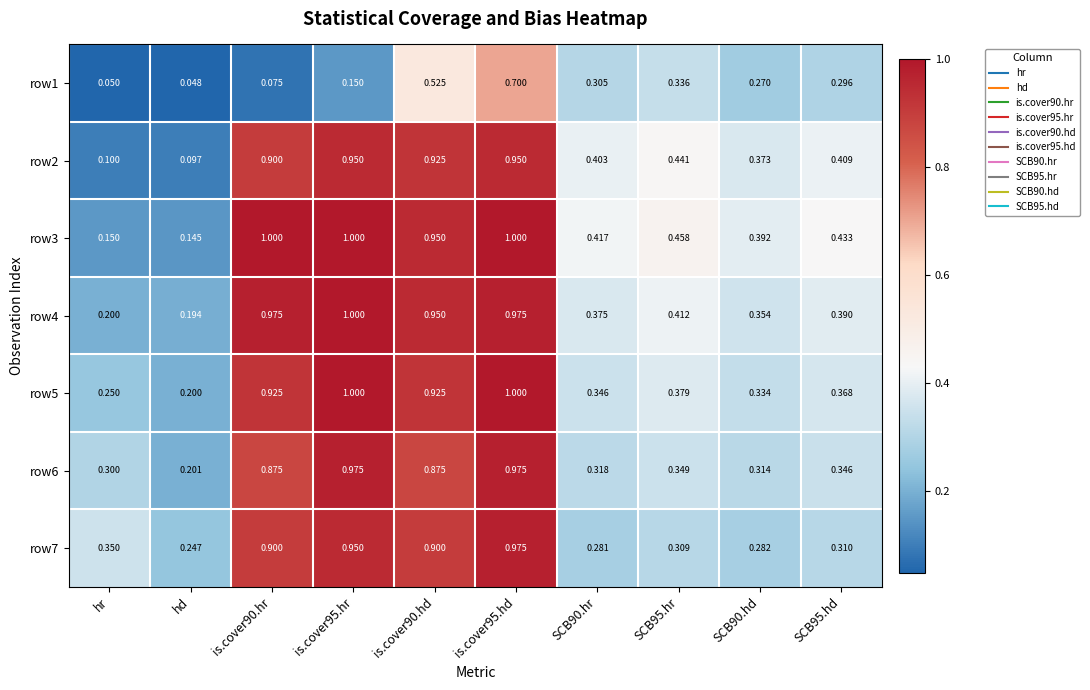

At which label is row6 closest to 0?

hd